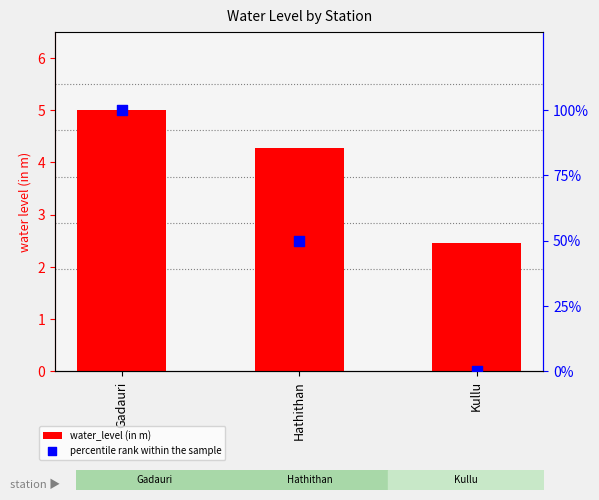

What is the total value across all series at Hathithan?

54.3